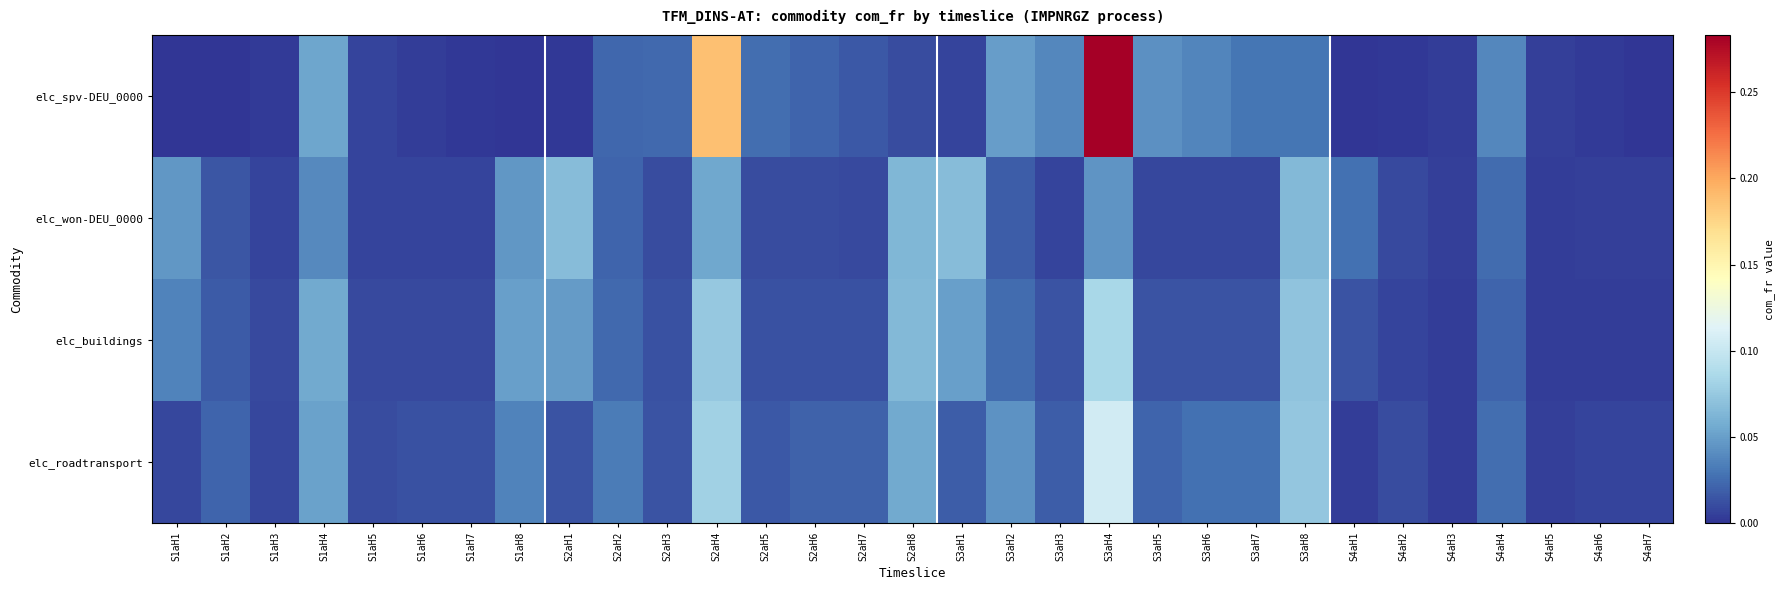

At how many categories does at least one series exceed 0?

31